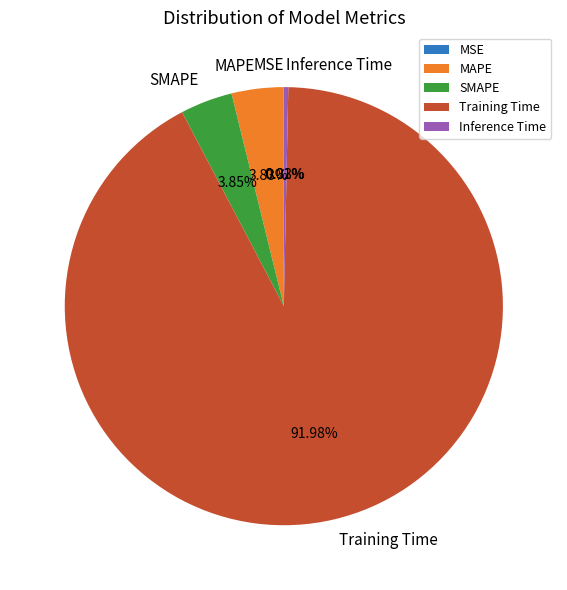

To the nearest percent, what percentage of the pie is MAPE?

4%